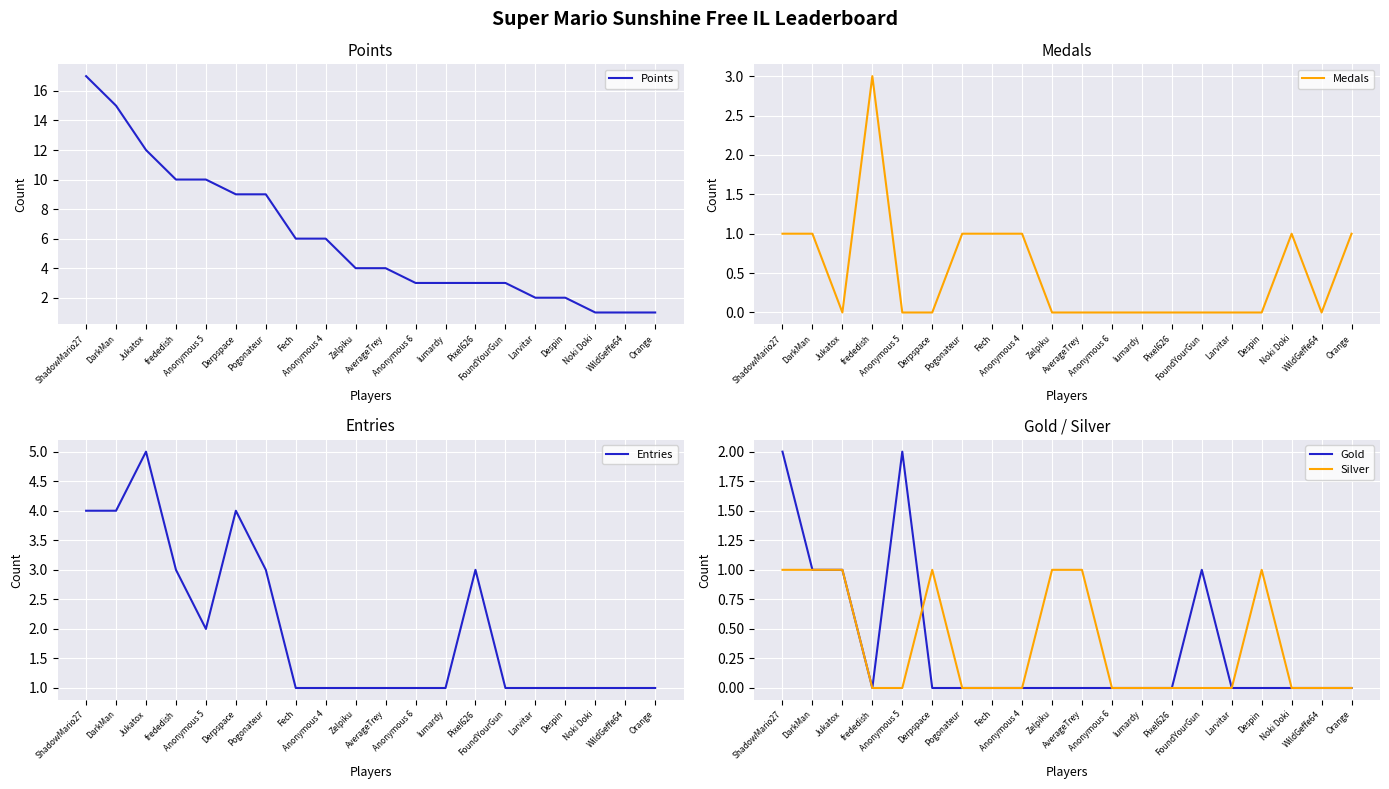

What are all the series names shown in the legend?

Points, Medals, Entries, Gold, Silver